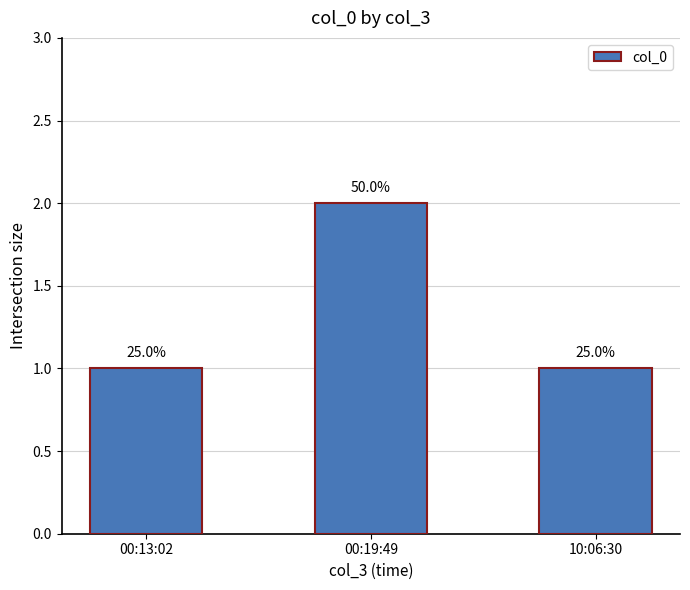

Reading right to left, transcribe all the data shown in this chart.

10:06:30=1	00:19:49=2	00:13:02=1